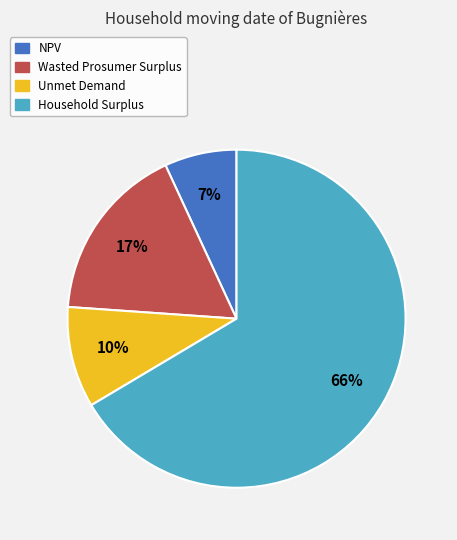

Which slice represents more than half of the pie?

Household Surplus